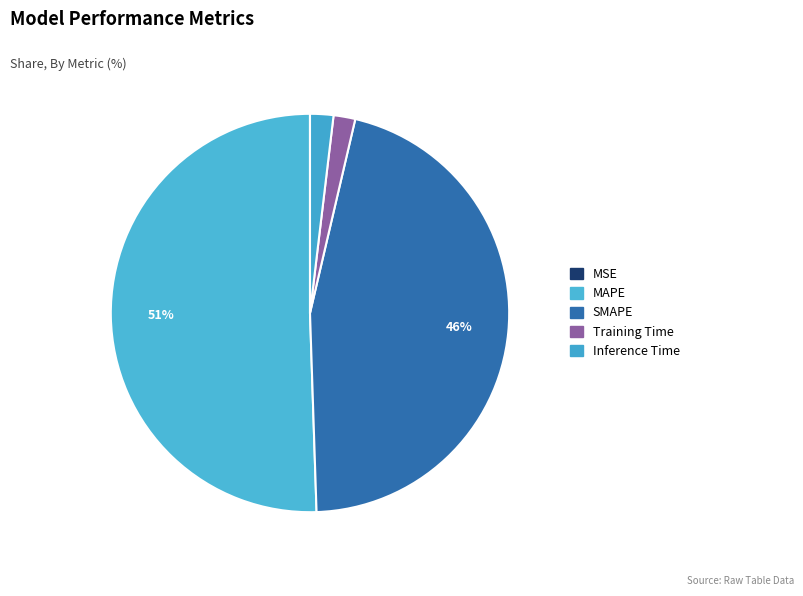

Which category has the biggest portion of the pie?

MAPE